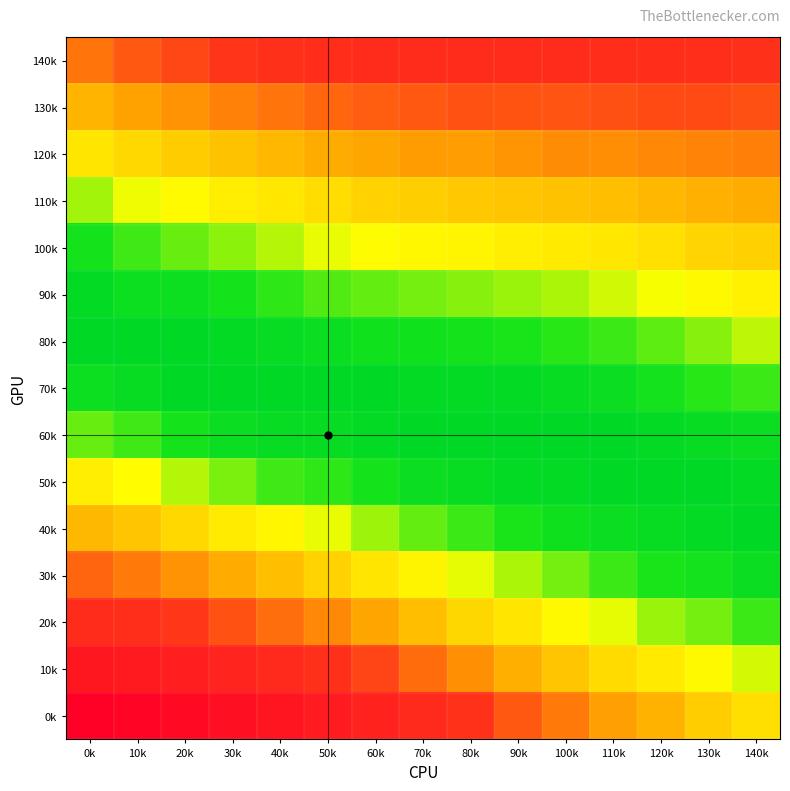

Between 10k and 110k, which is larger?

110k